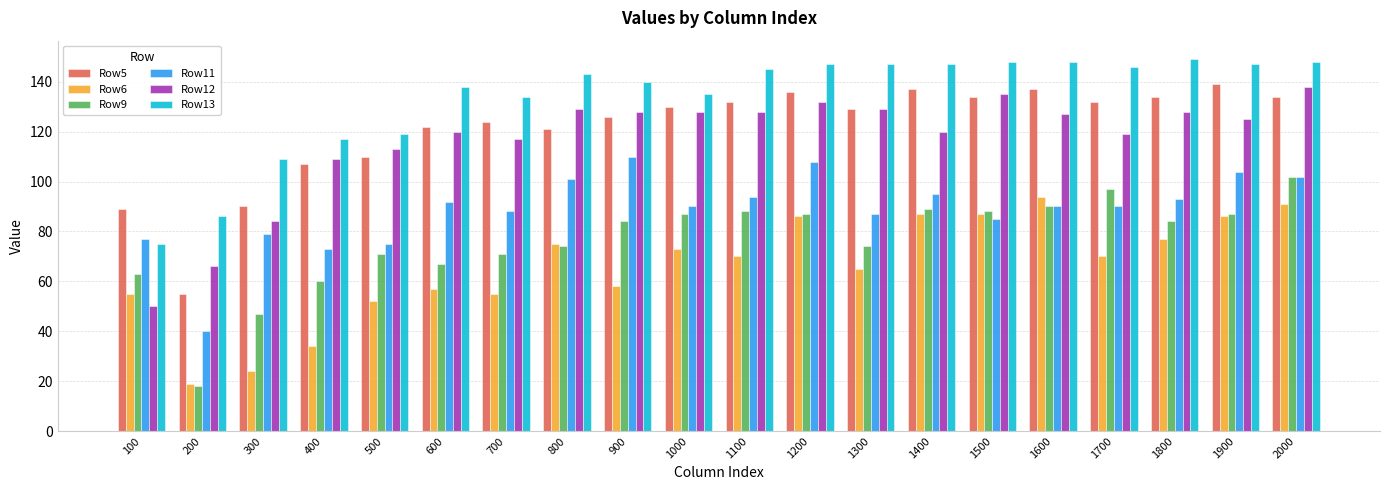

Are the bars grouped side by side (vs. stacked)?

Yes